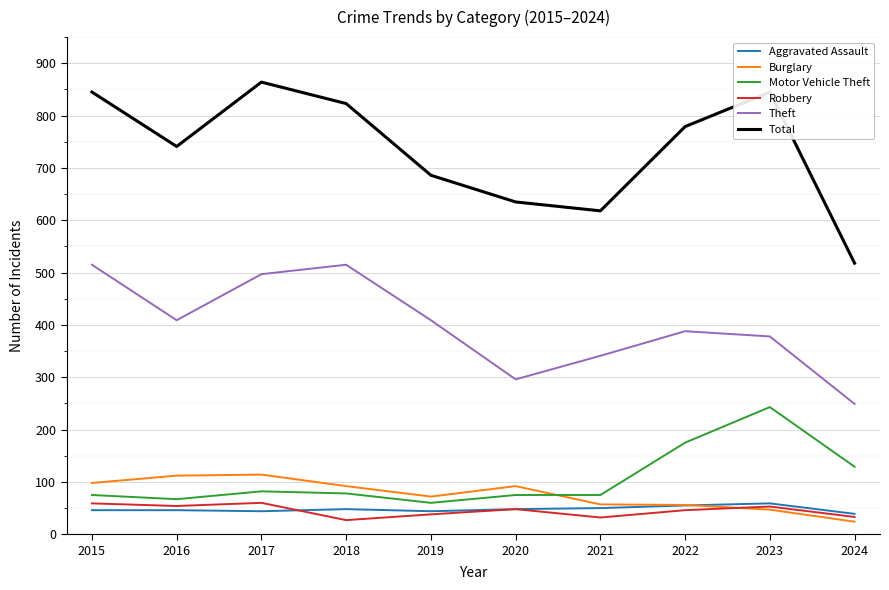

The value of Total at 2021 is 973. True or false?

False